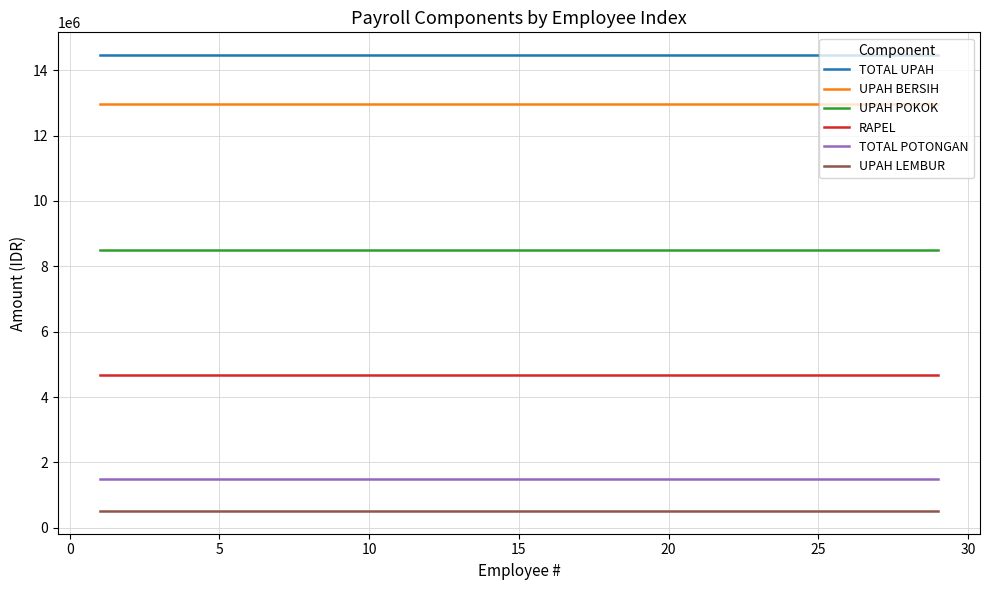

True or false: RAPEL and UPAH POKOK intersect in this chart.

False